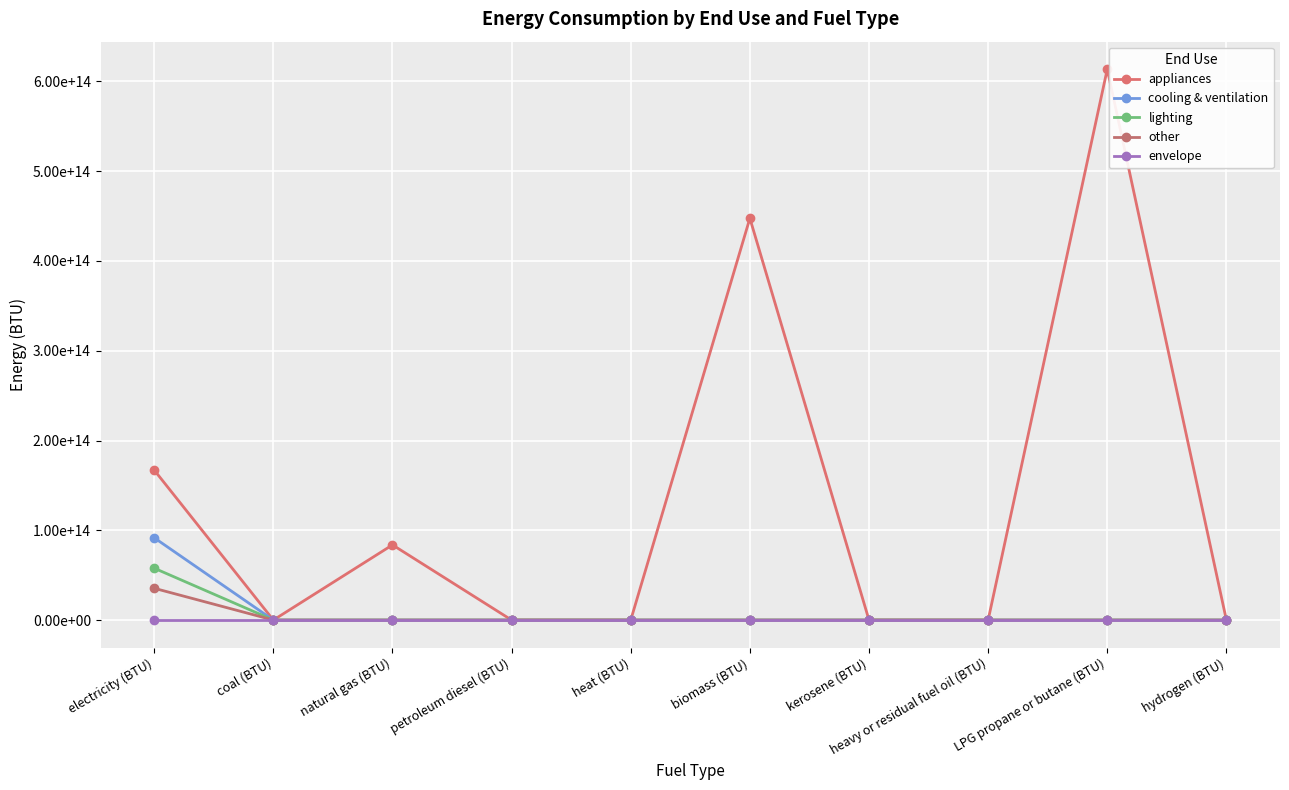

How many categories are shown in the chart?

10